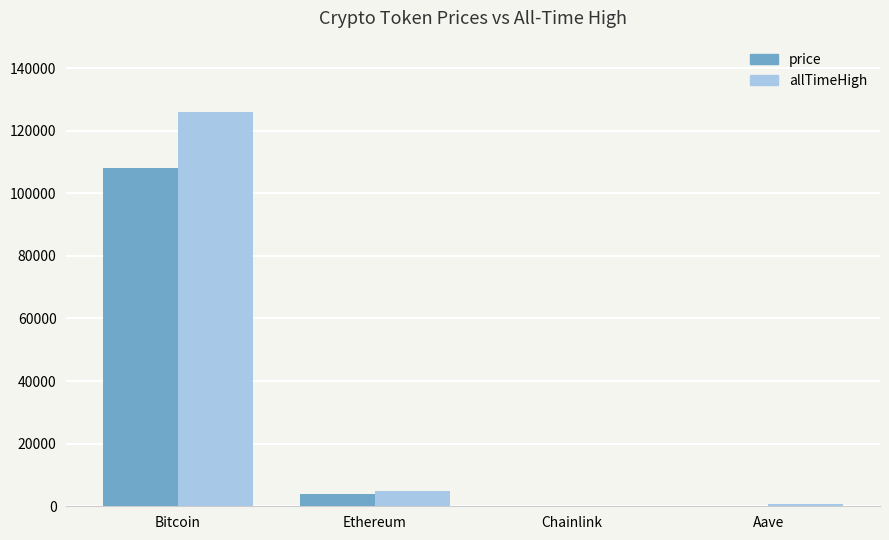

What is the sum of all allTimeHigh values?

131740.4